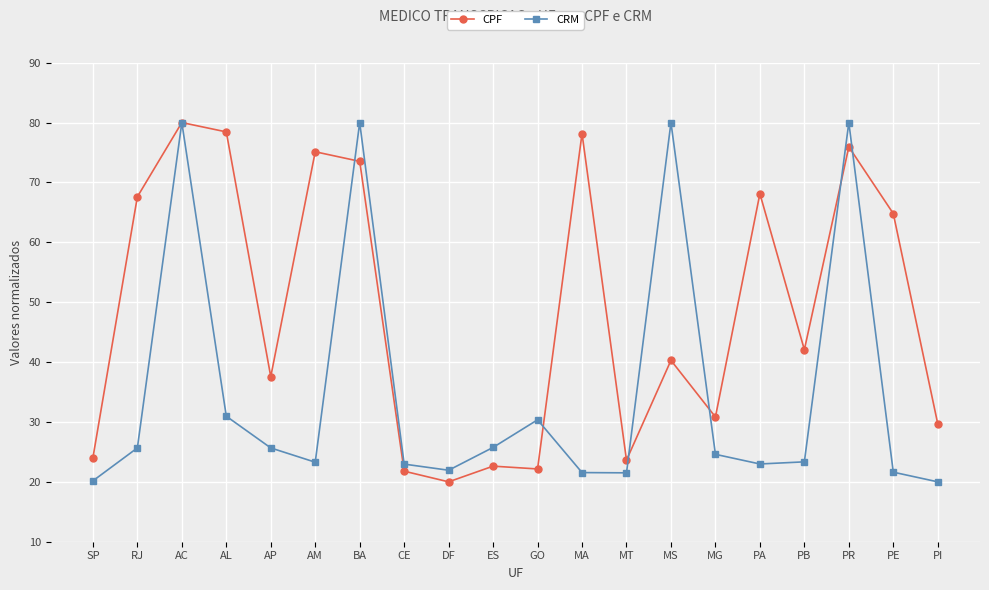

Rank the series by their average value, from lowest to highest.

CRM, CPF